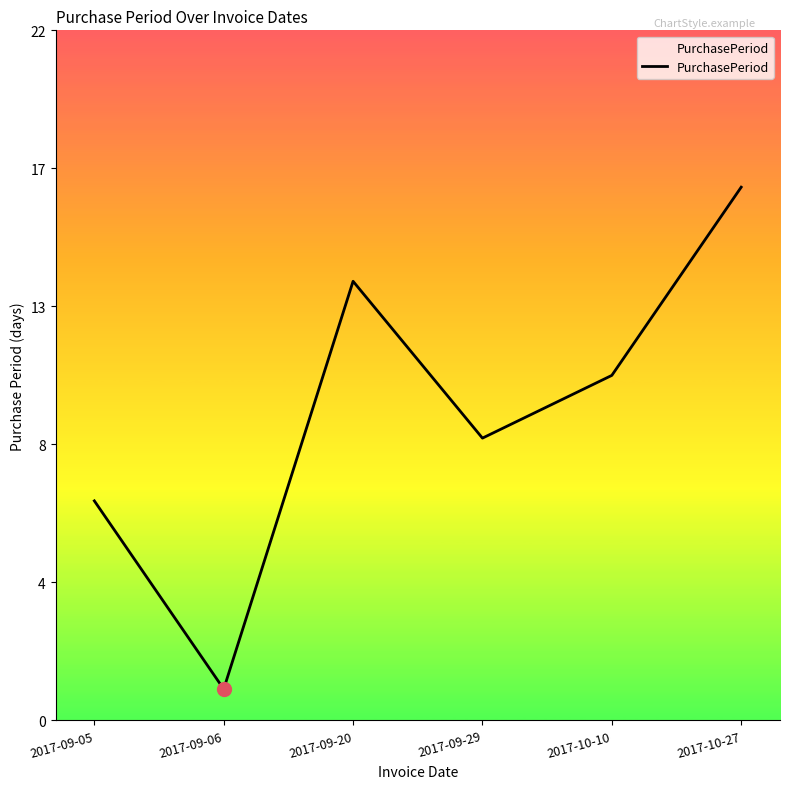

What is the label of the 2nd point from the right?

2017-10-10